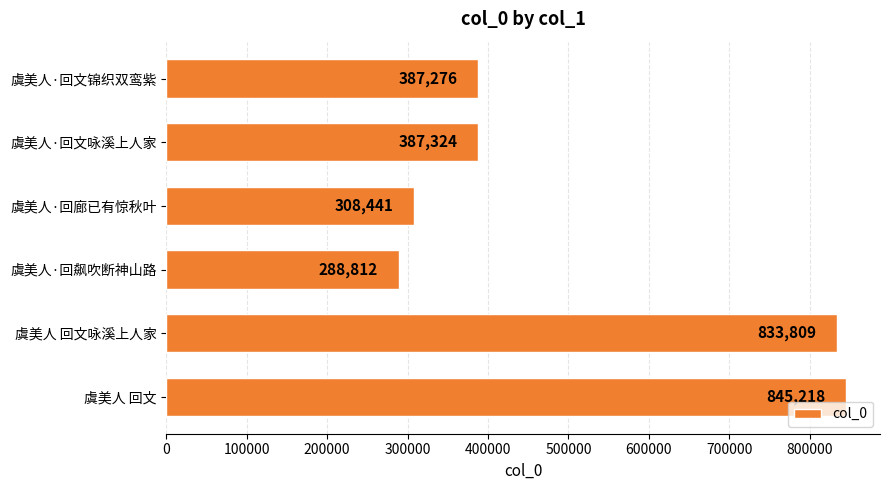

Where is the data nearest to the value 567015?

虞美人·回文咏溪上人家